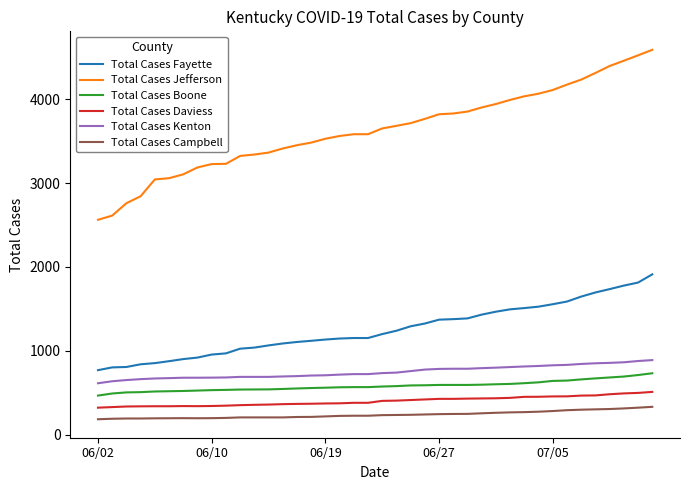

True or false: Total Cases Boone and Total Cases Campbell cross at least once.

False